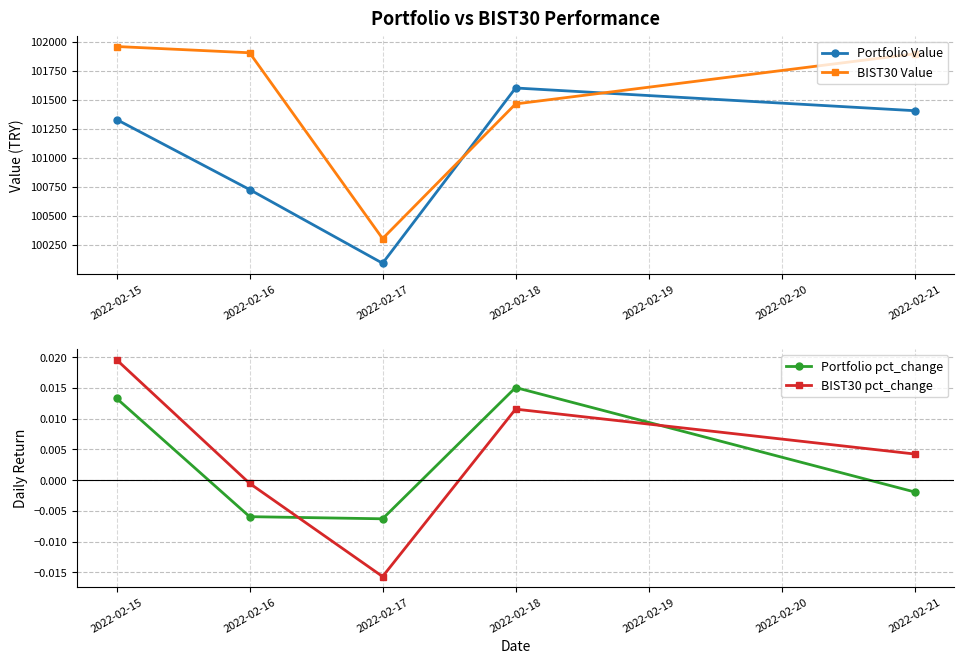

At how many categories does at least one series exceed 83970?

5